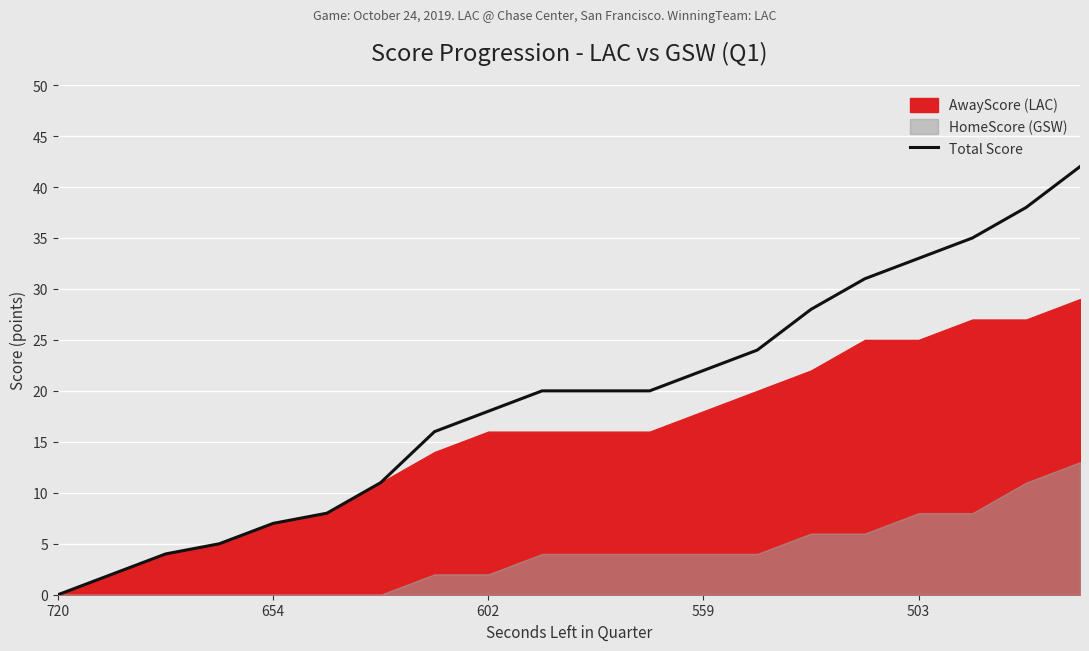

How many positive values are there?

19